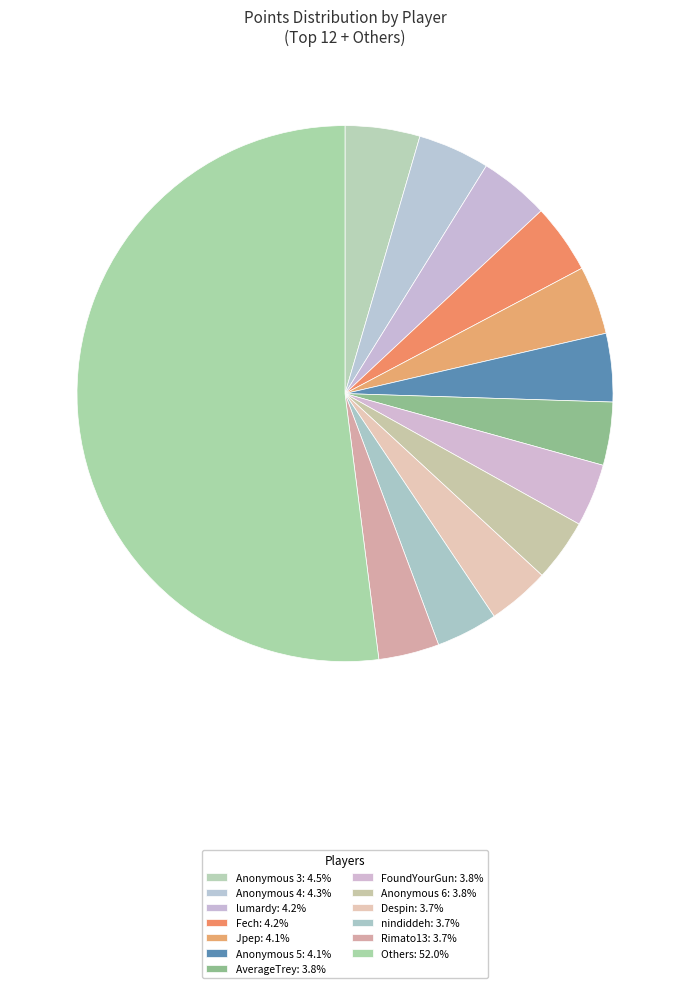

How many segments does this pie chart have?

13